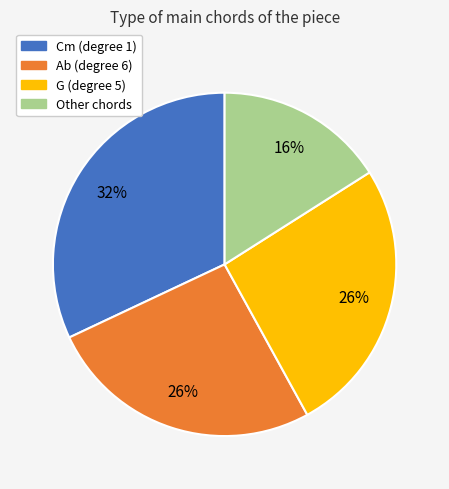

How many slices are in this pie chart?

4